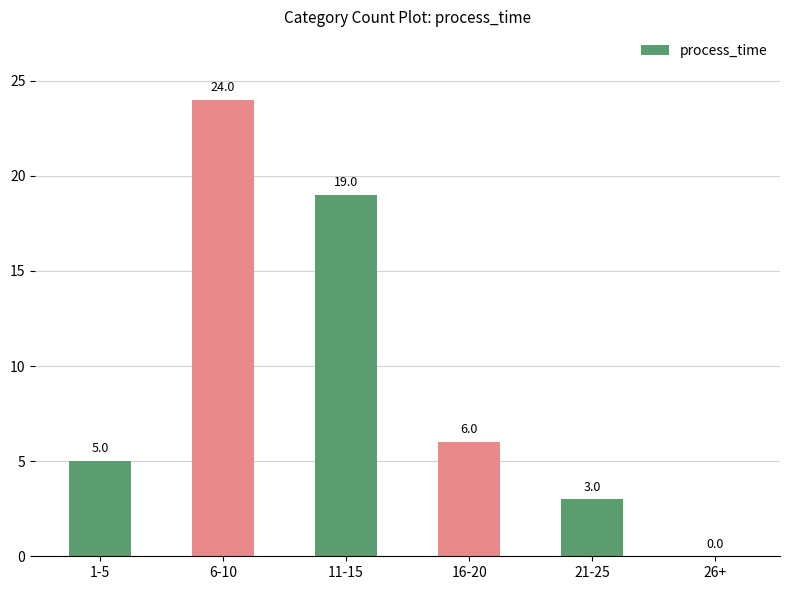

What is the sum of the values at 1-5 and 26+?

5